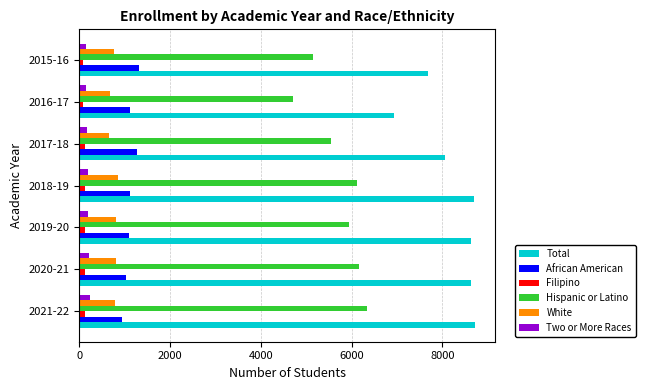

What is the difference between the second highest and minimum values in the Hispanic or Latino series?

1454